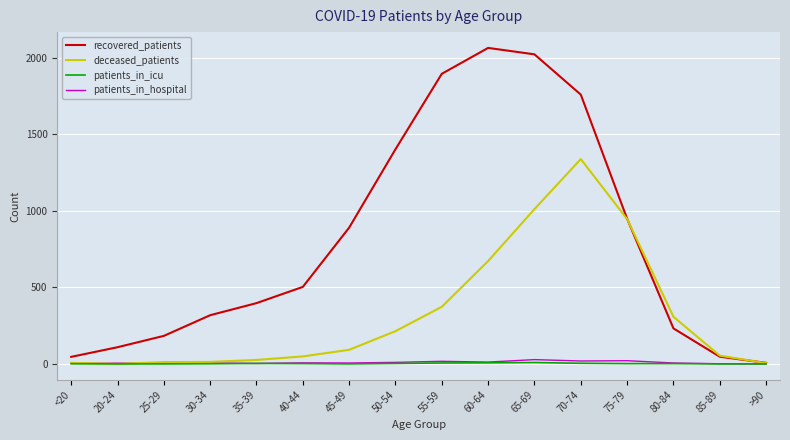

Where does the patients_in_icu series first go above 2?

35-39